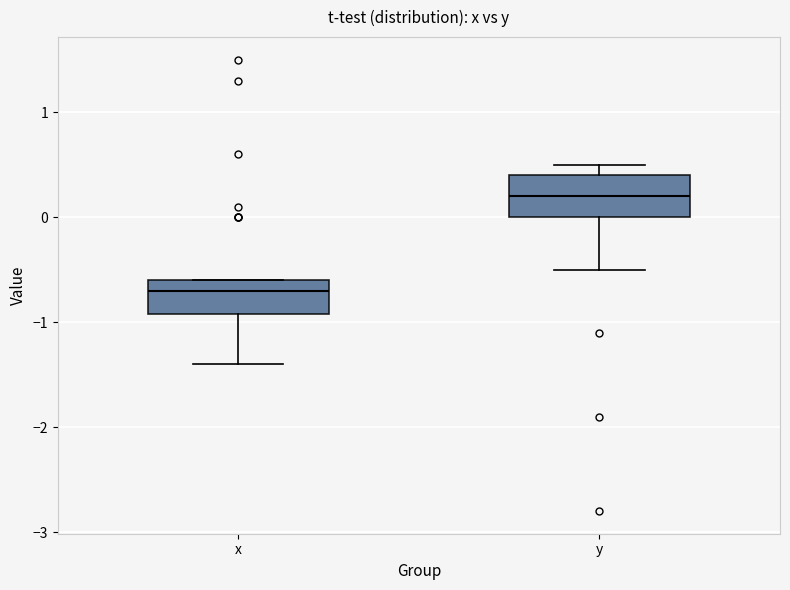

Where does the lower whisker of the box for y end on the y-axis? The values are not printed on the chart, so give them approximately, as read against the axis.

-0.5